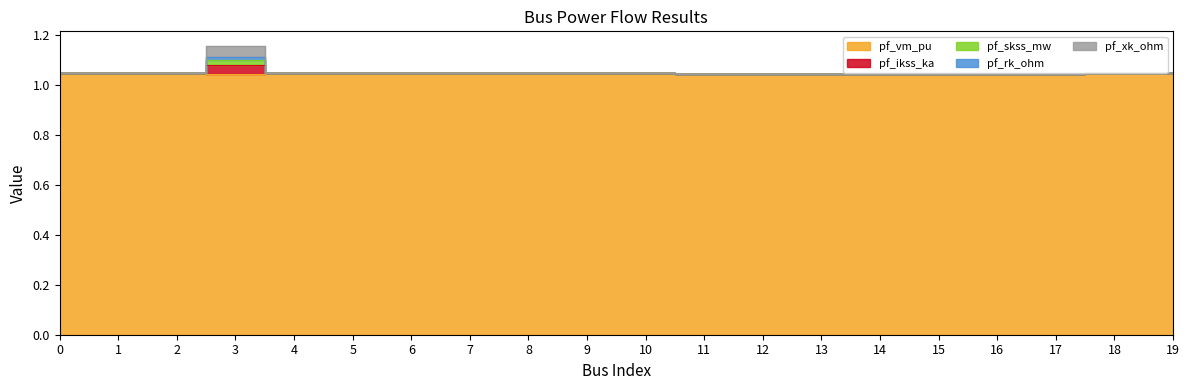

Which category has the lowest value in the pf_rk_ohm series?

17